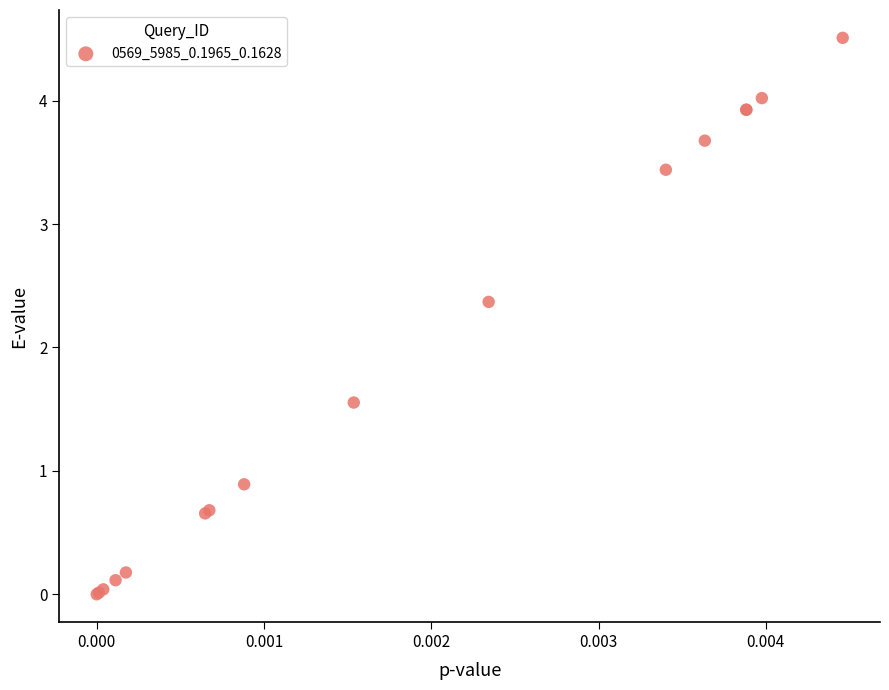

What Y value in the scatter plot is closest to 2?

2.4